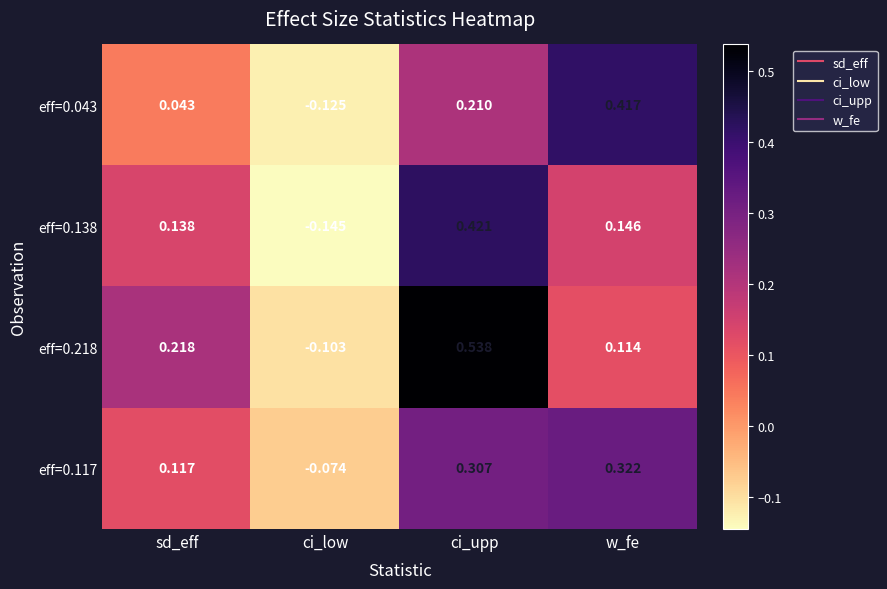

Rank the series by their maximum value, from highest to lowest.

eff=0.218, eff=0.138, eff=0.043, eff=0.117